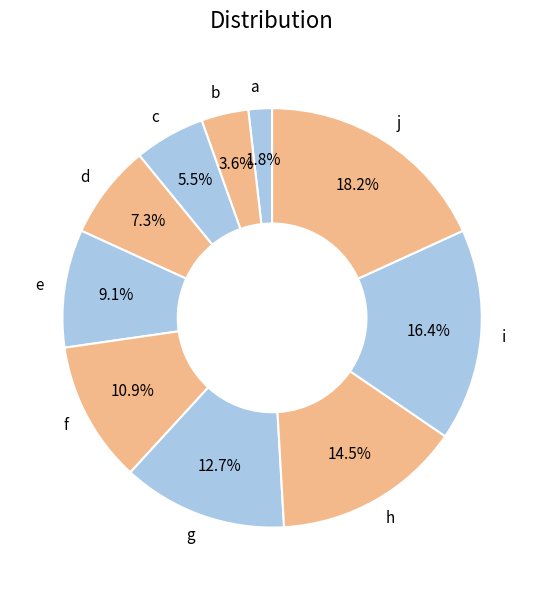

Does a represent more than half of the total?

No